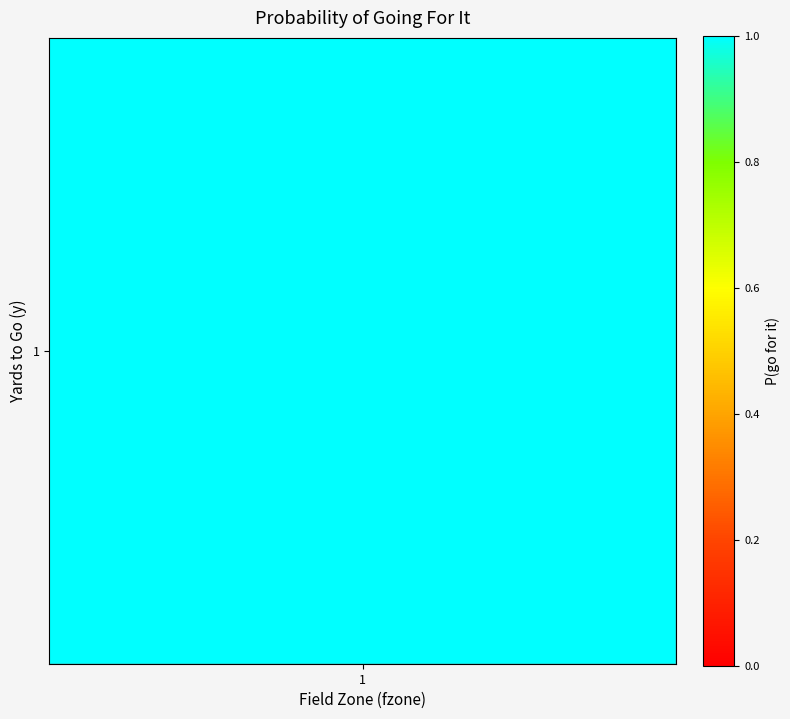

What is the greatest value displayed?

1.0